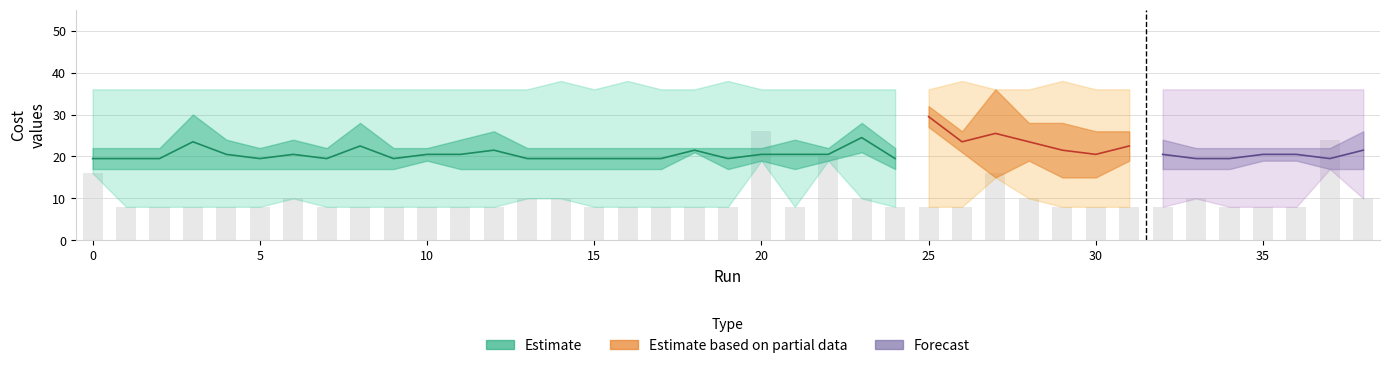

At which category is the sum across all series the highest?

25